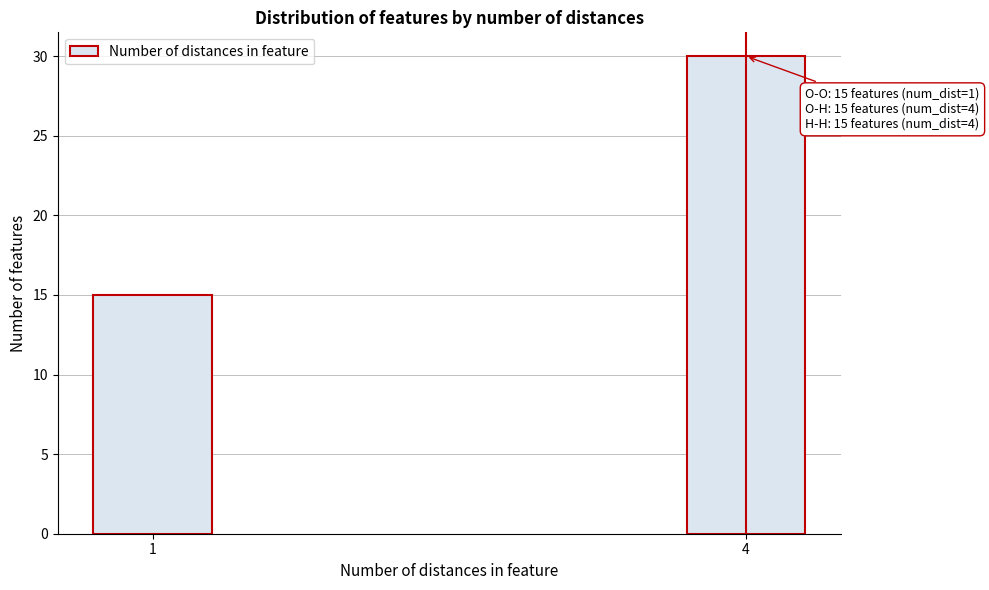

Reading left to right, what are all the values shown in this chart?

1=15	4=30